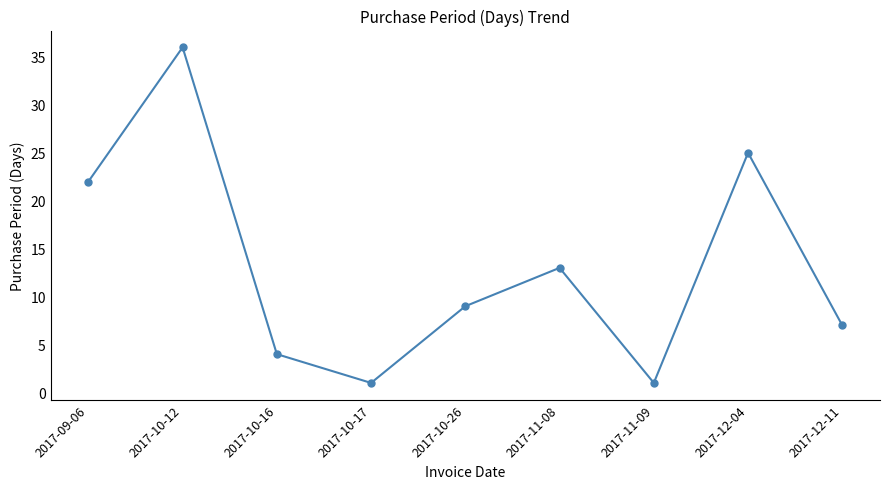

Where is the first local minimum?

2017-10-17